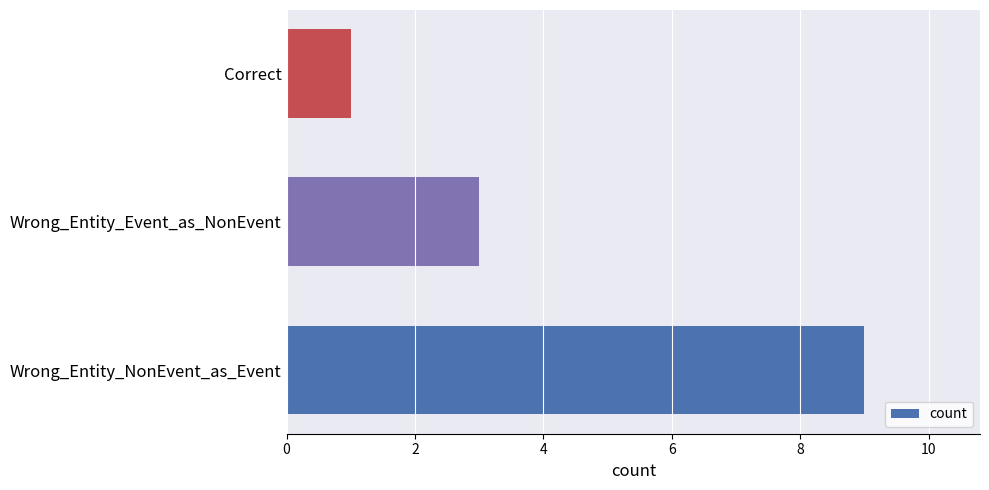

Reading bottom to top, extract all data points from this chart.

9	3	1